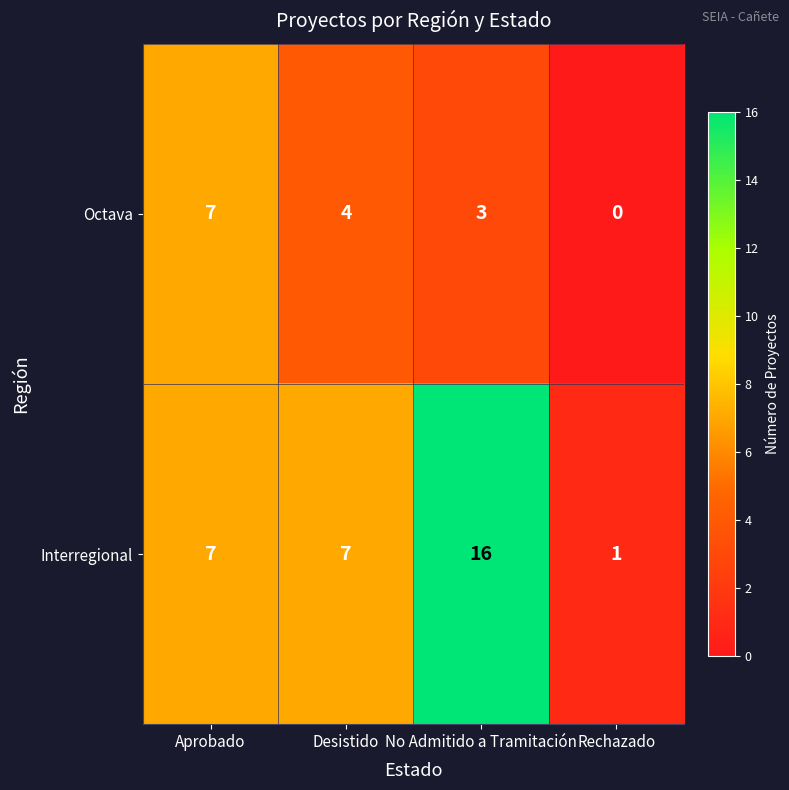

Which category has the highest value across all series?

No Admitido a Tramitación